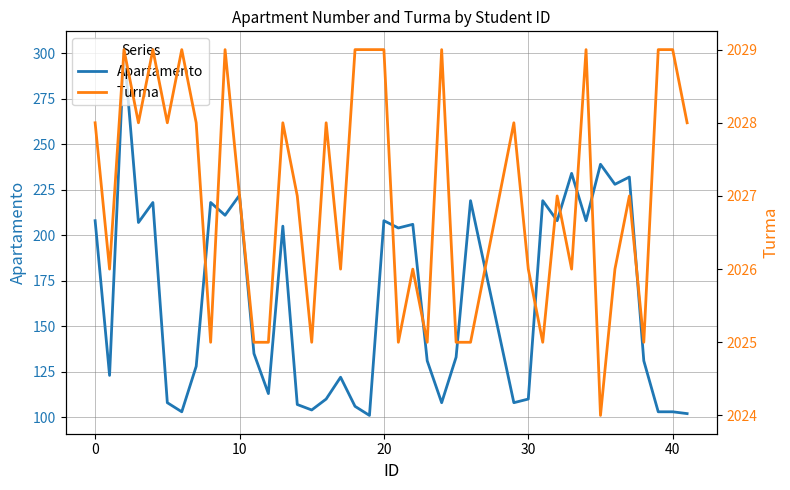

Is the value of Apartamento at 10 greater than the value of Turma at 34?

No